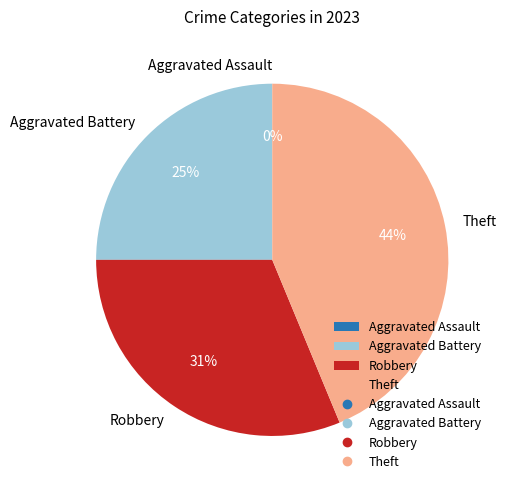

To the nearest percent, what is the combined percentage of Aggravated Assault and Theft?

44%